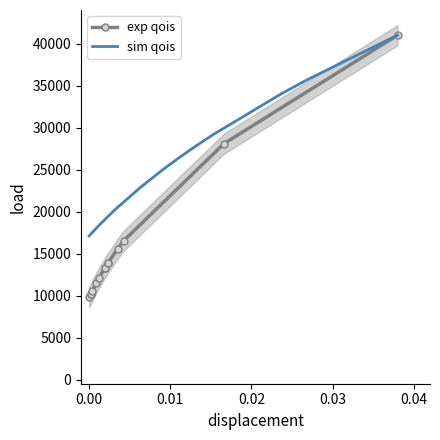

What is the lowest value of the sim qois series?

17098.2